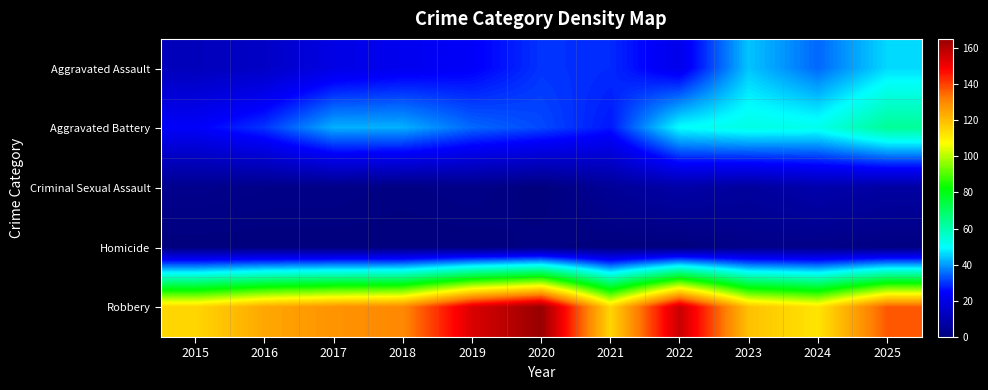

How many categories are shown in the chart?

11